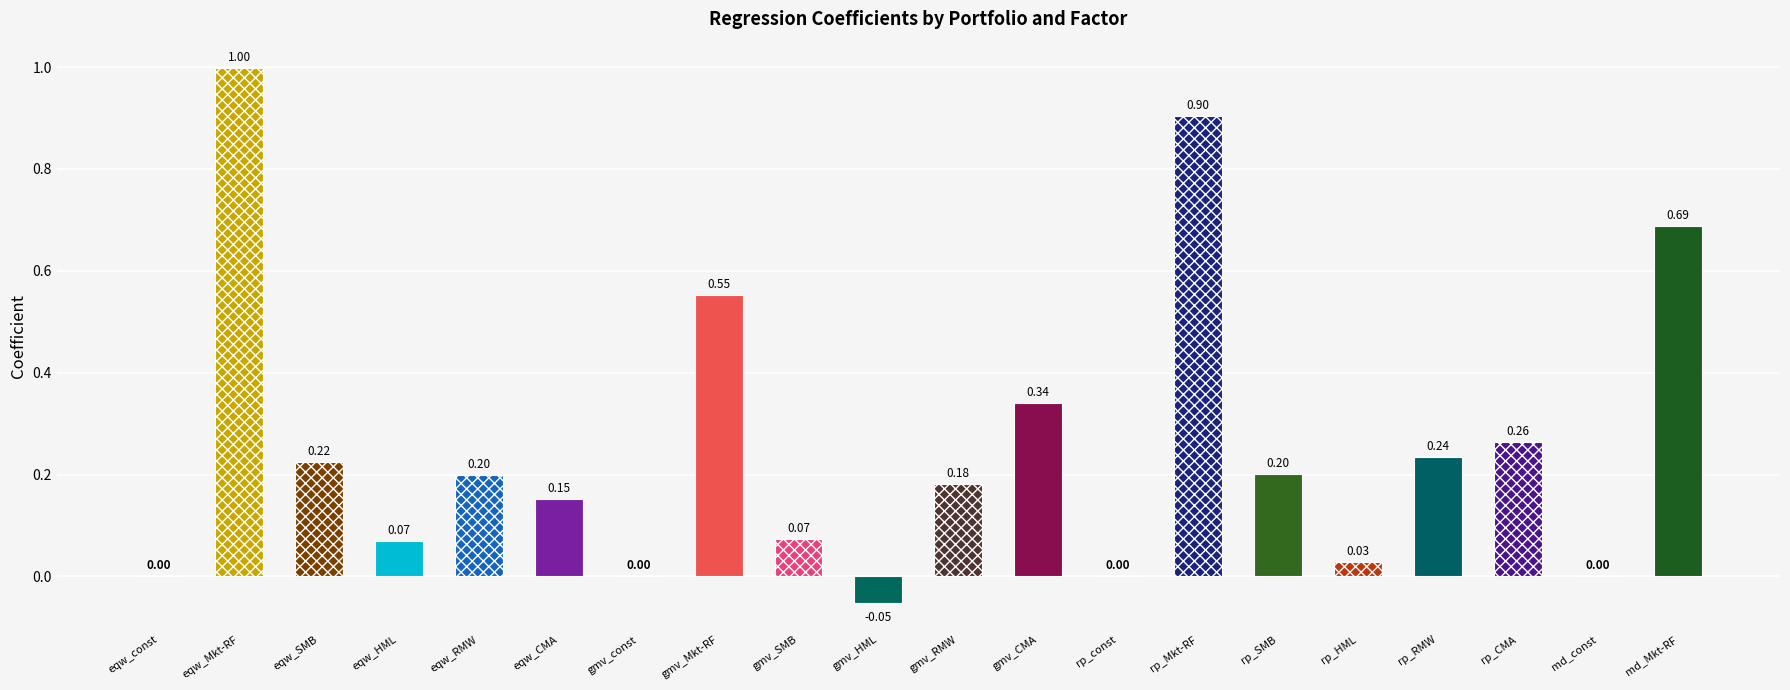

Count the number of data series in this chart.

1